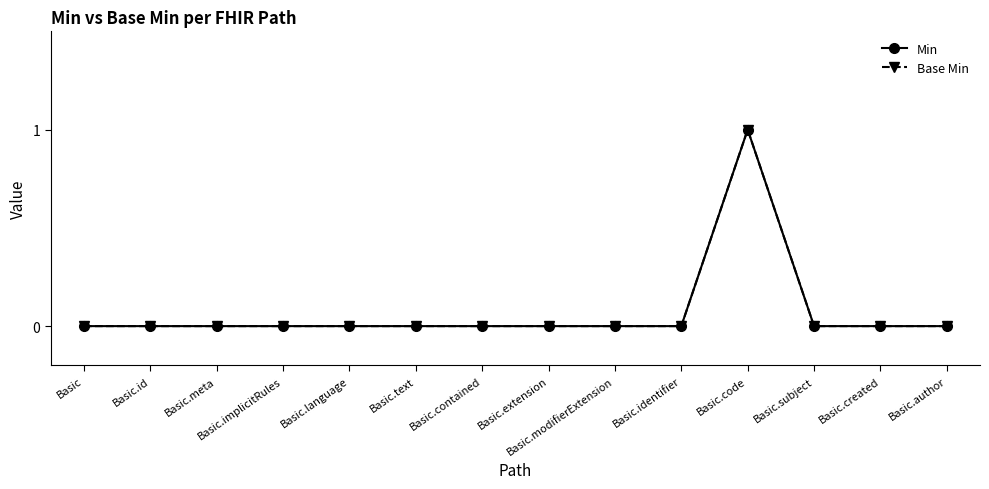

Is this an area chart (filled region under the line)?

No